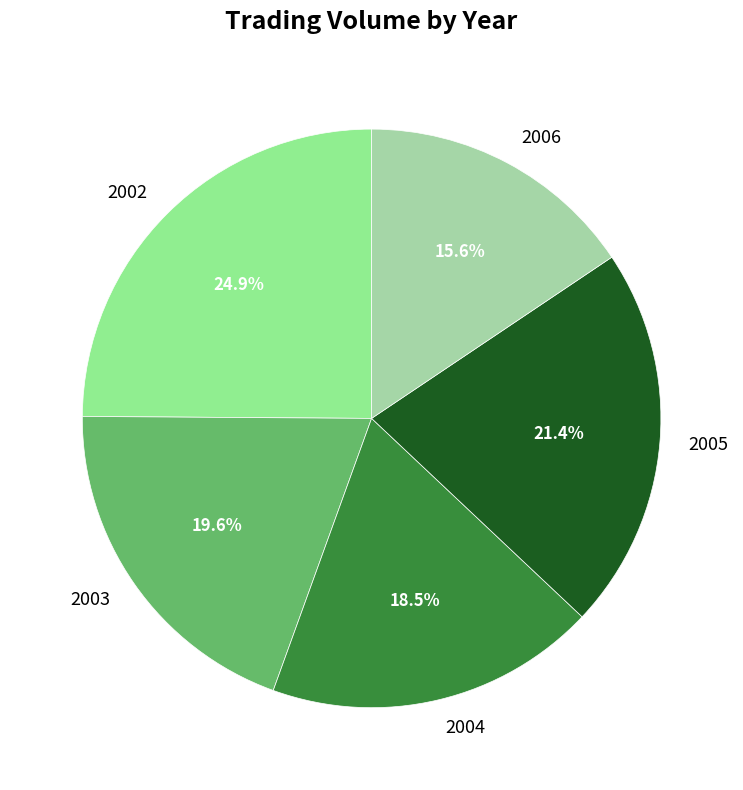

How many segments does this pie chart have?

5